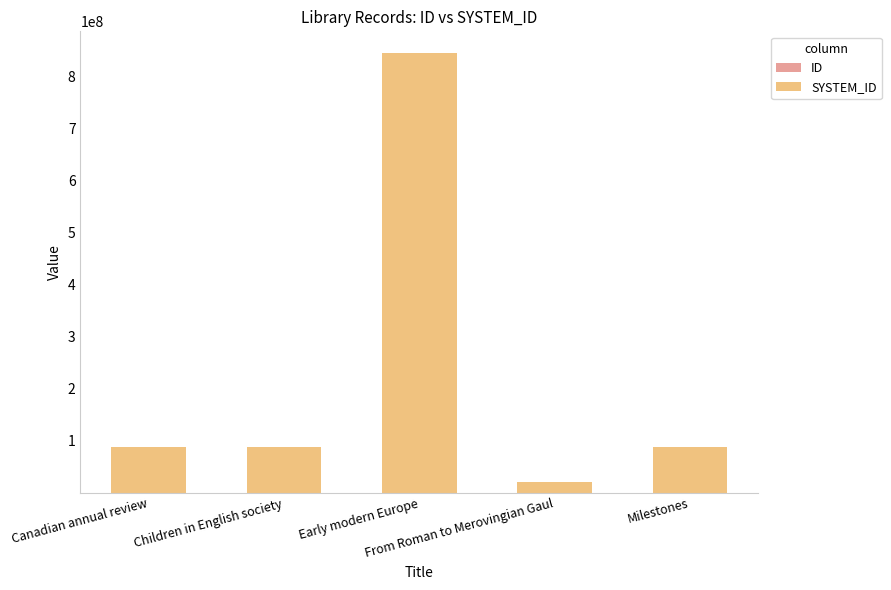

What is the difference between the ID values at Children in English society and Canadian annual review?

616